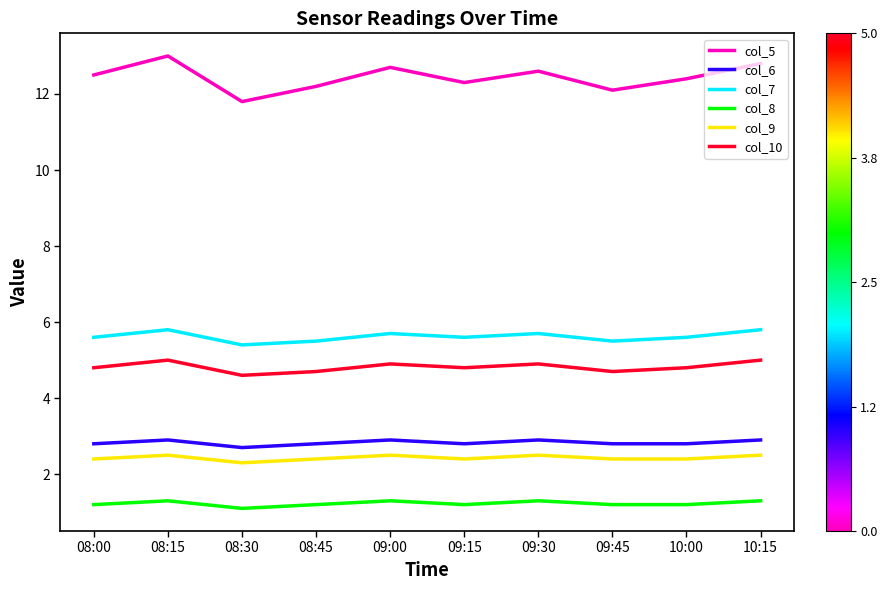

What is the minimum value for col_6?

2.7